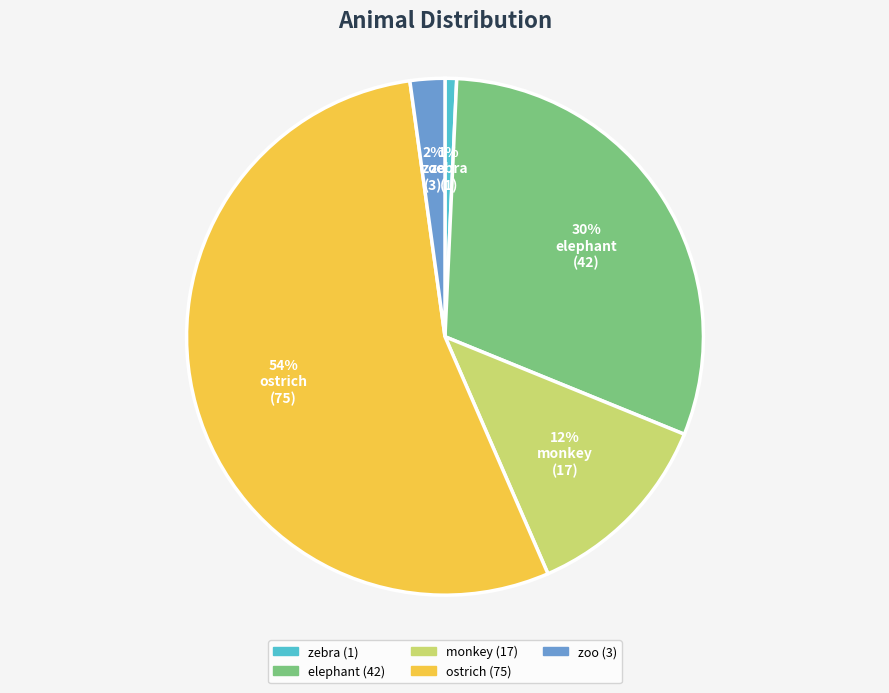

What percentage is the zoo slice, to the nearest percent?

2%